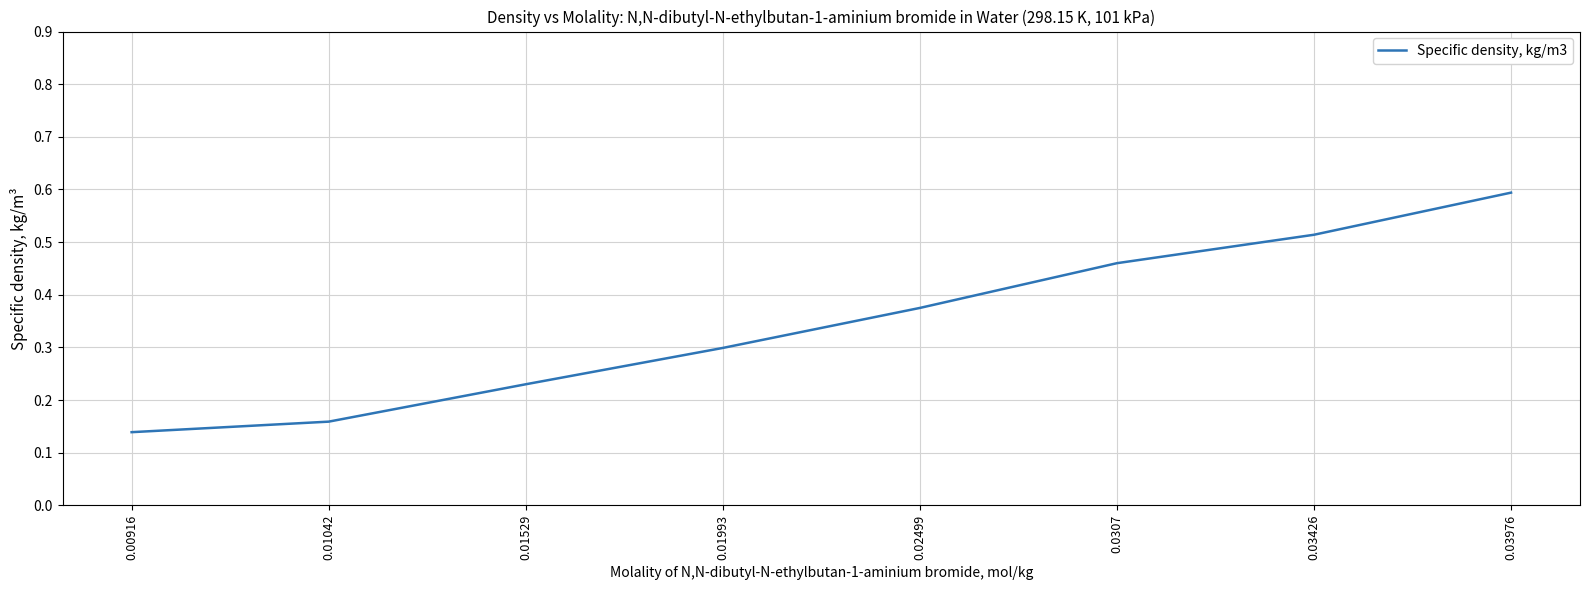

Does the chart have visible grid lines?

Yes